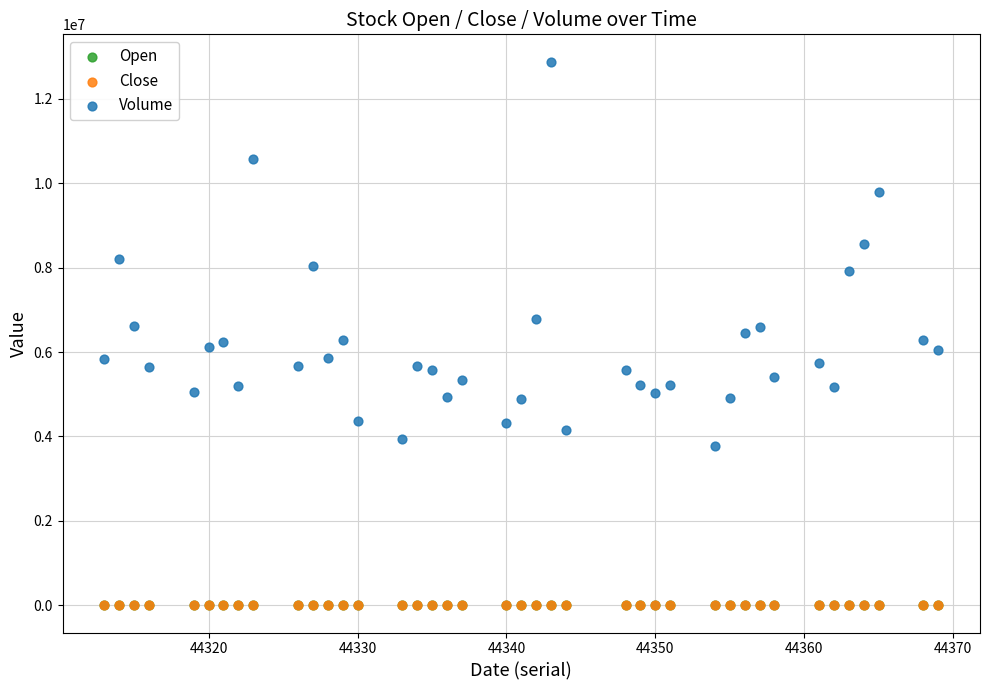

What are all the series names shown in the legend?

Open, Close, Volume